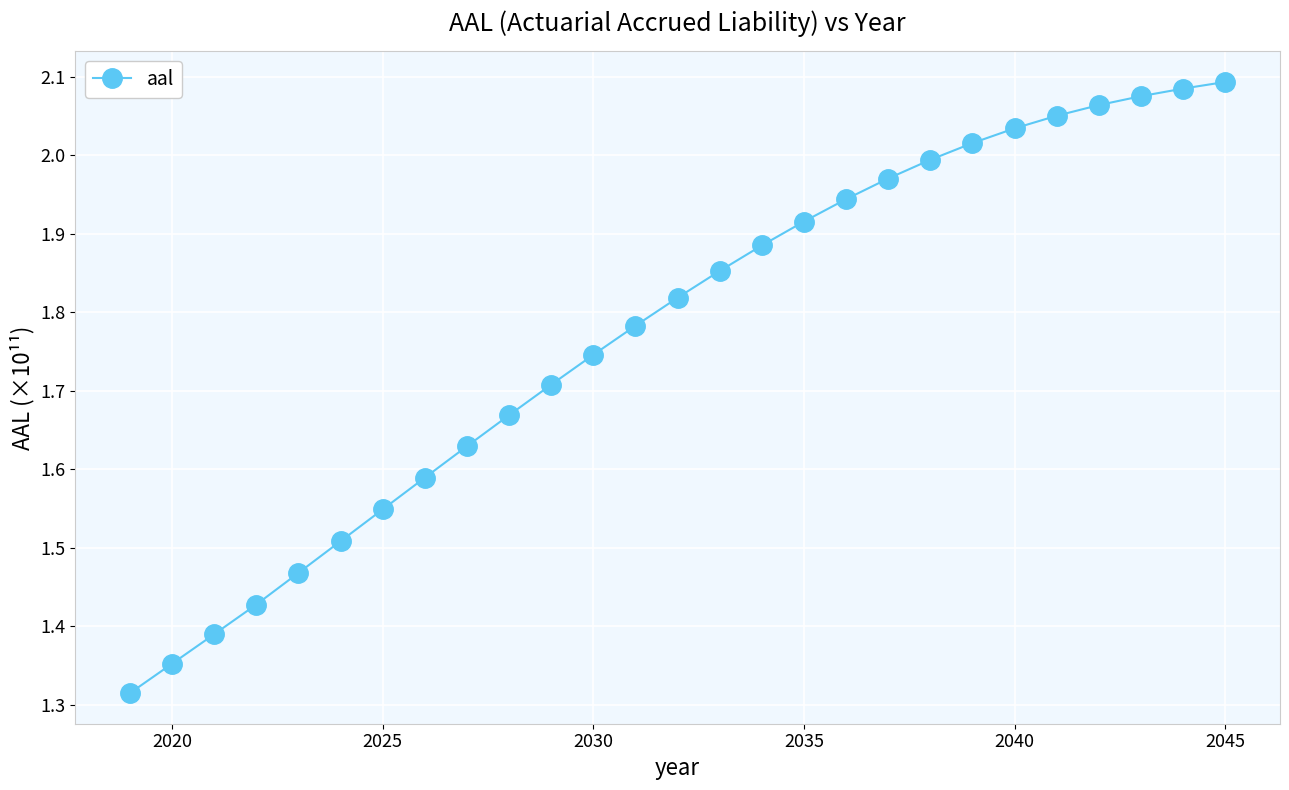

What is the difference between the maximum and minimum values?

0.8